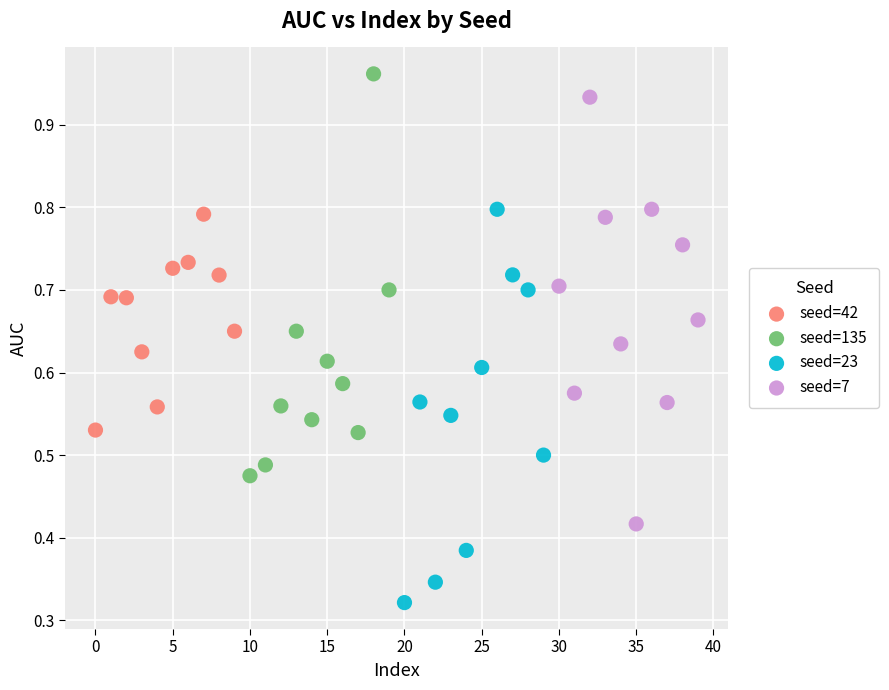

Which series contains the highest Y value?

seed=135